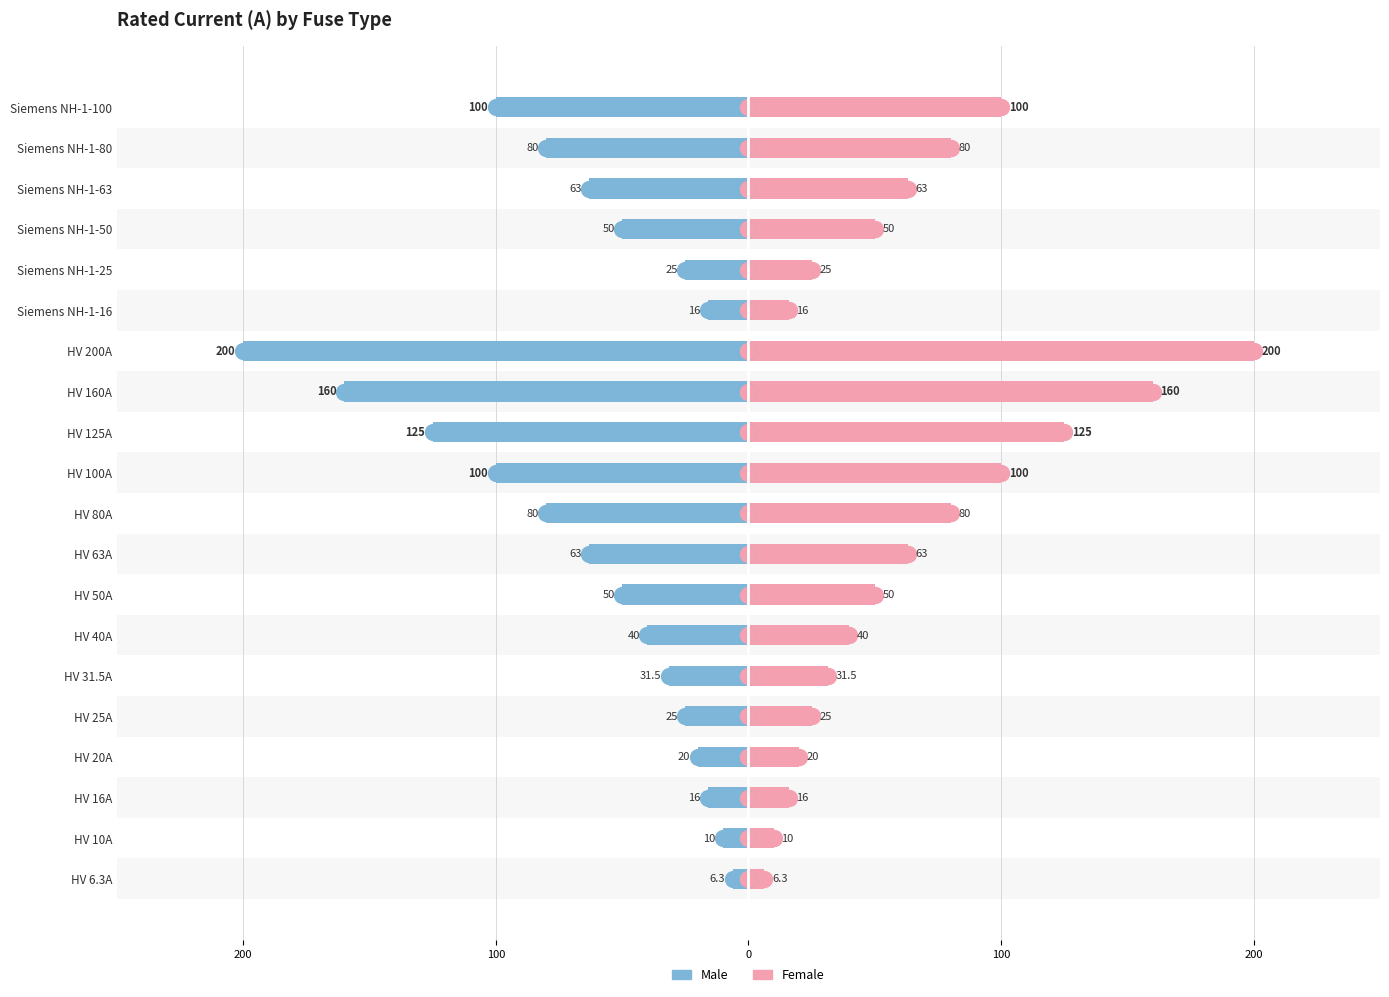

How many series are shown in this chart?

2